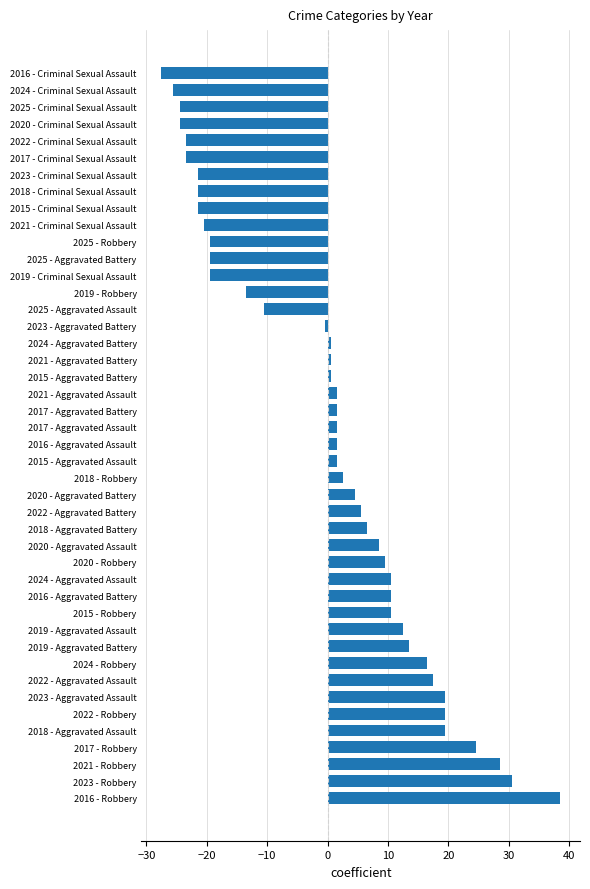

What is the smallest value displayed?

-27.5